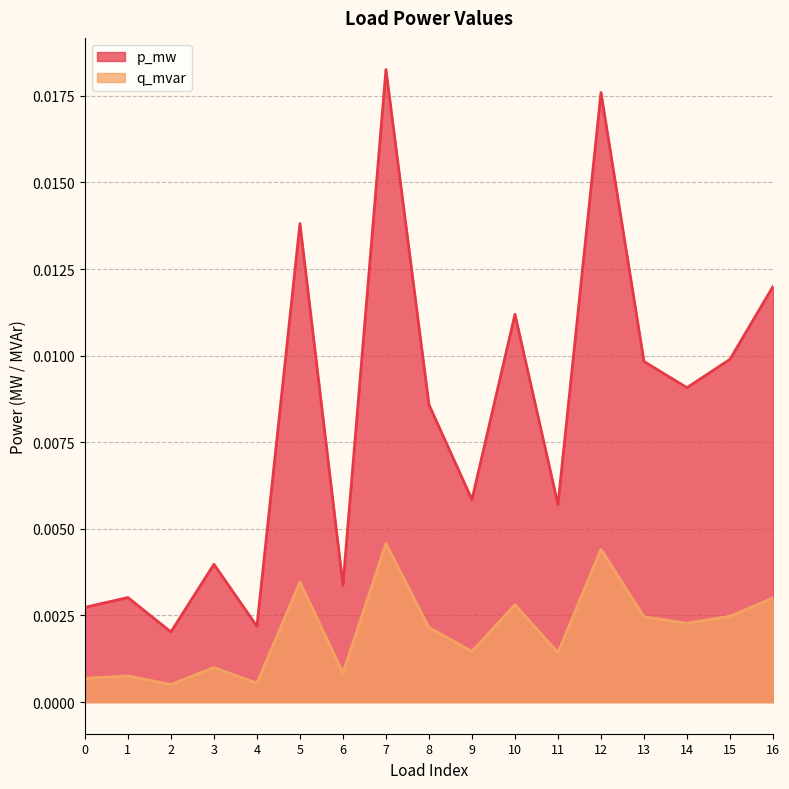

Does the chart display data point markers on the line(s)?

No